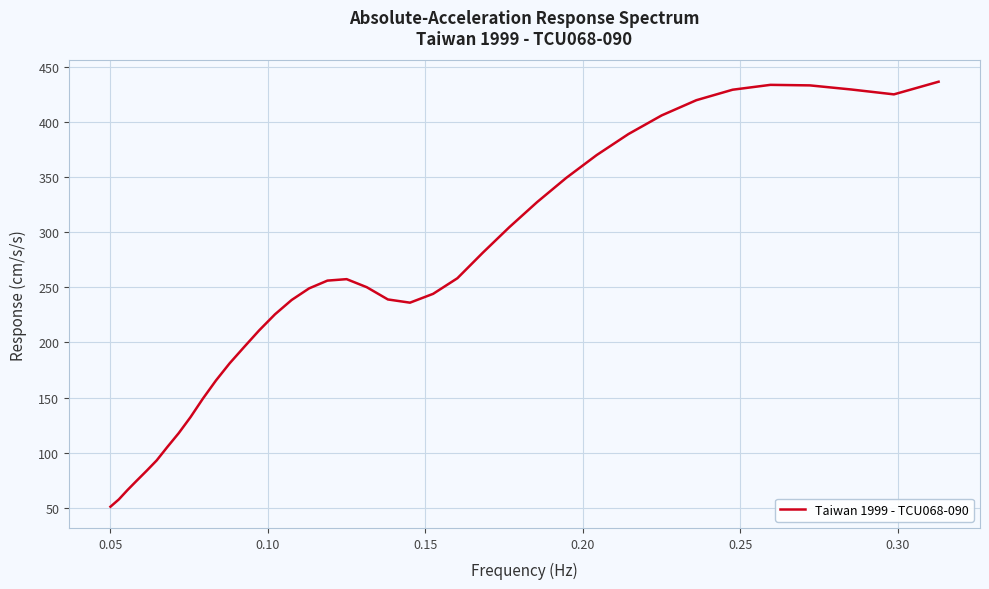

What is the maximum value shown in the chart?

436.4